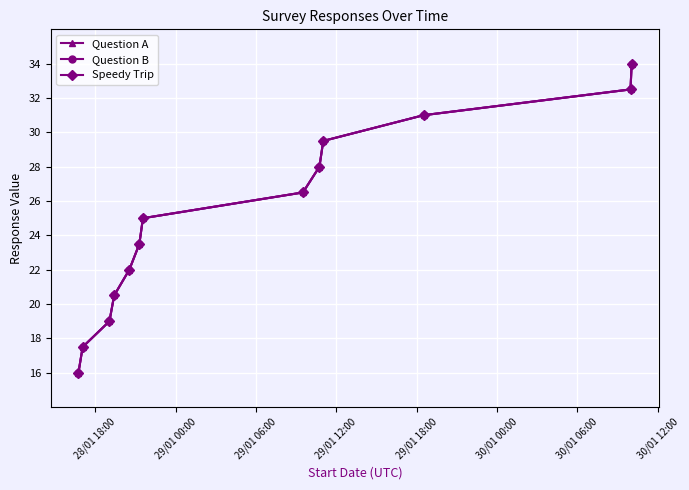

At how many categories does at least one series exceed 26?

6